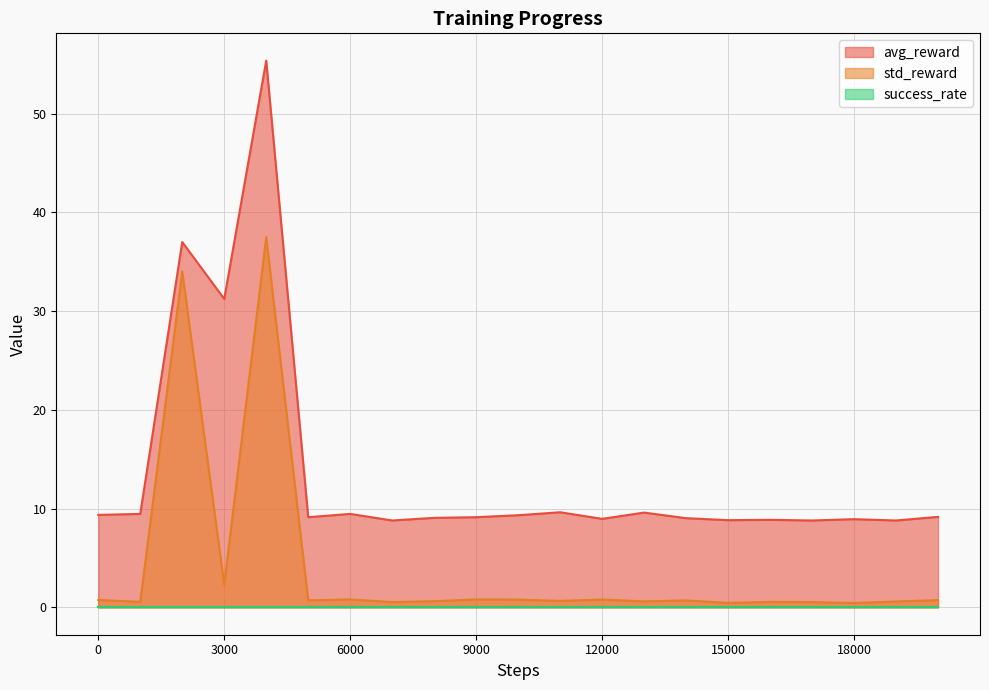

Where is avg_reward nearest to the value 32?

3000